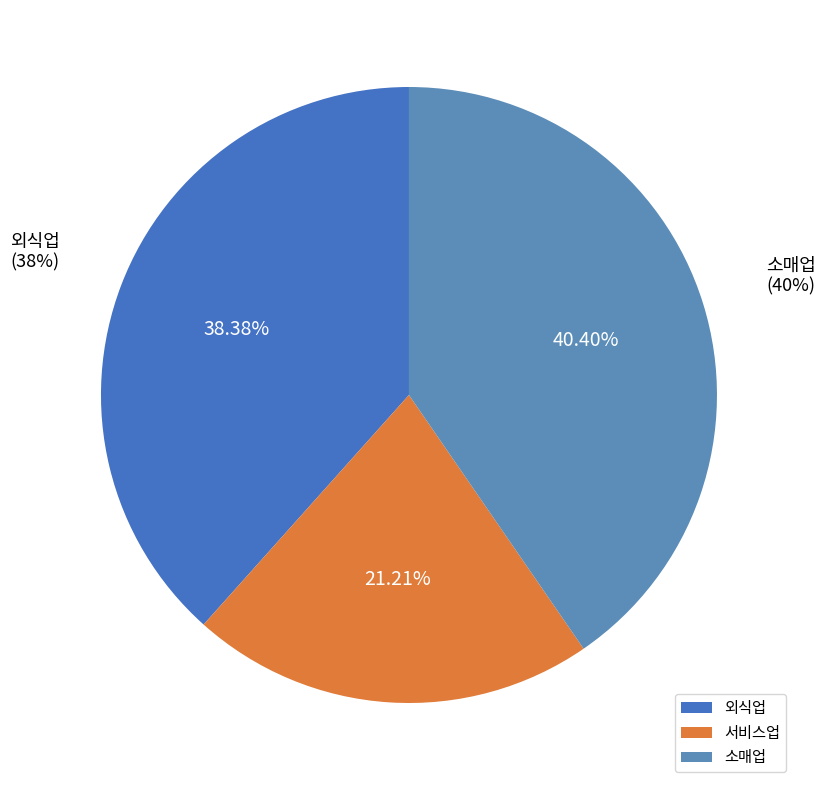

What is the ratio of the value at 서비스업 to the value at 외식업?

0.6